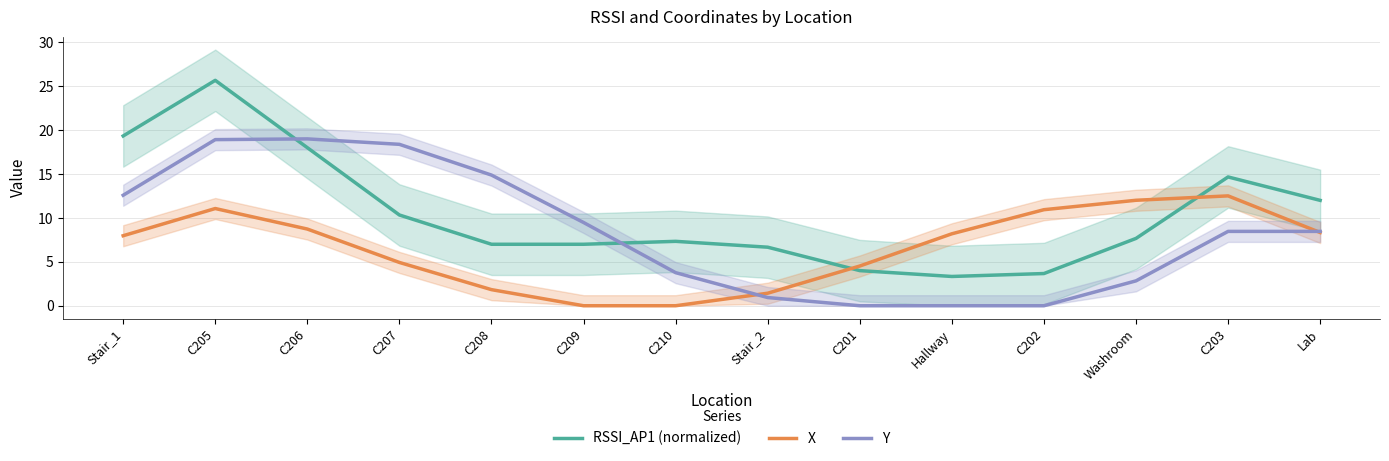

Which series ends up on top after the final intersection of RSSI_AP1 (normalized) and X?

RSSI_AP1 (normalized)